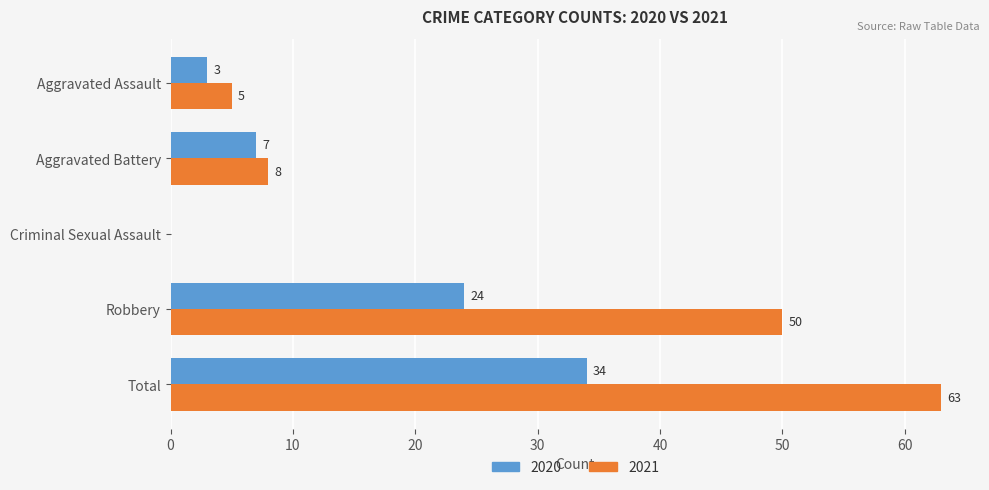

What is the total value across all series at Robbery?

74